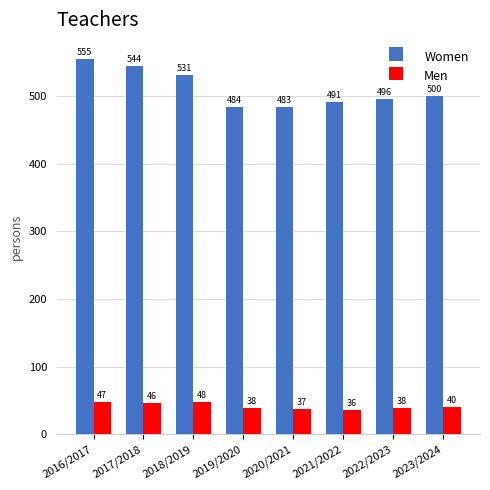

Is it true that Men equals 46 at 2017/2018?

True